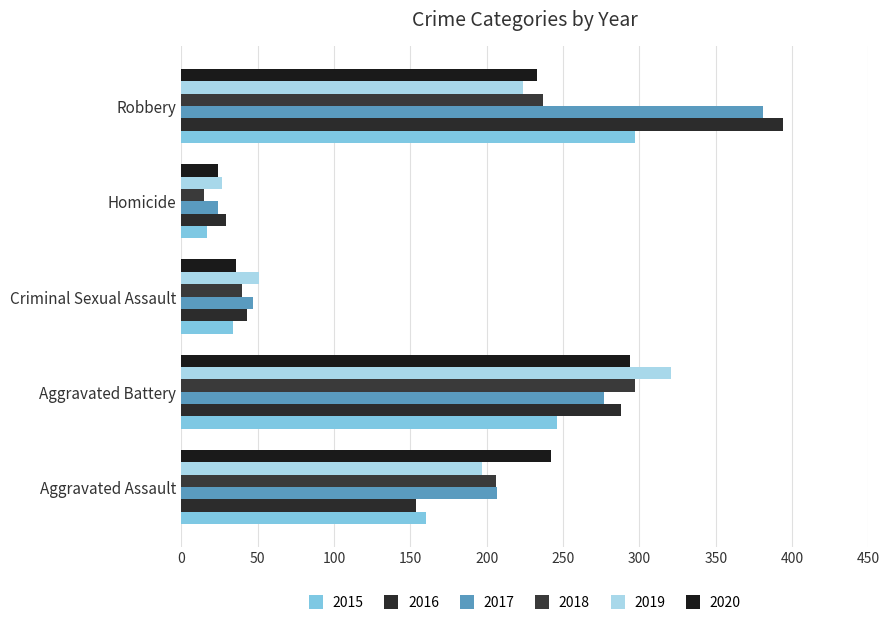

What is the highest value of the 2017 series?

381